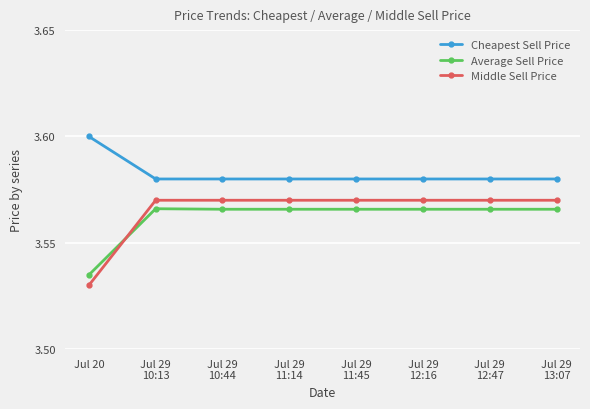

What is the label of the 6th point from the left?

Jul 29
12:16